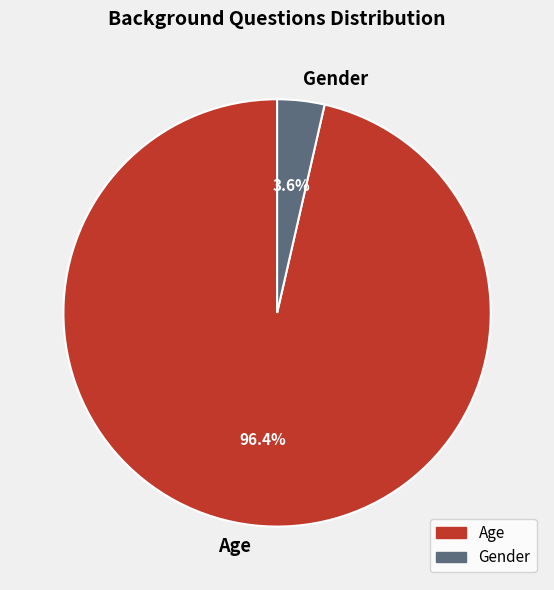

What percentage is the Age slice, to the nearest percent?

96%